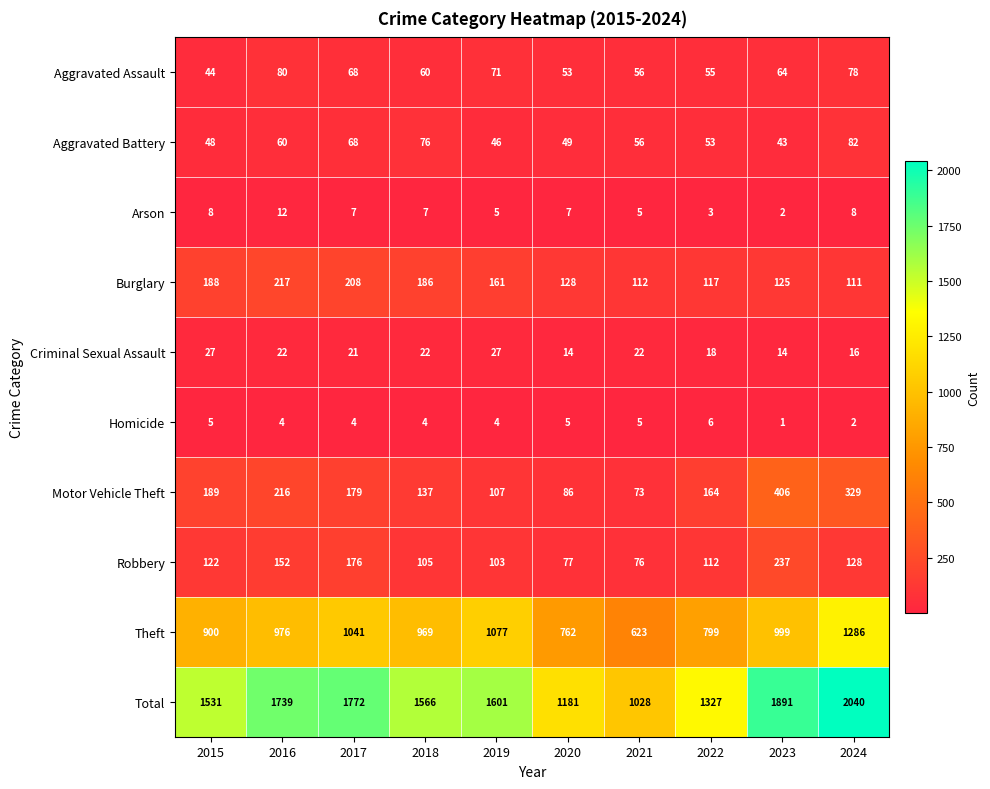

Read the Criminal Sexual Assault value at 2016, to the nearest 5.

20